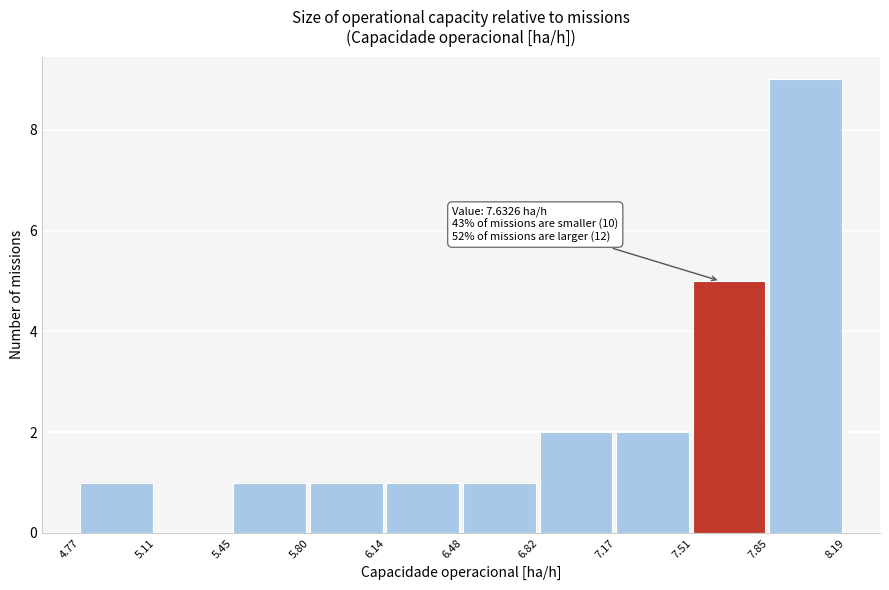

Over which range of the x-axis is the bar tallest?

7.85 to 8.19